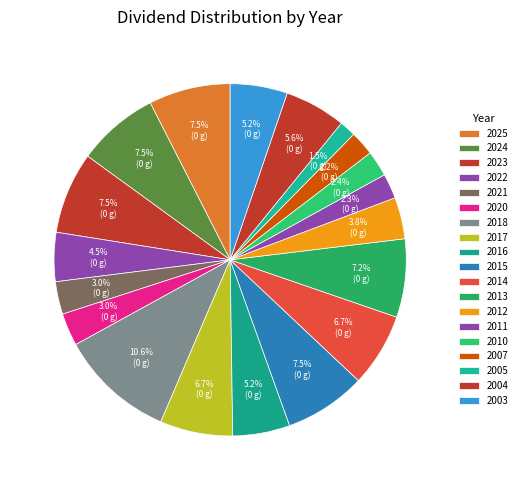

To the nearest percent, what is the difference between the largest and smallest slice percentages?

9%